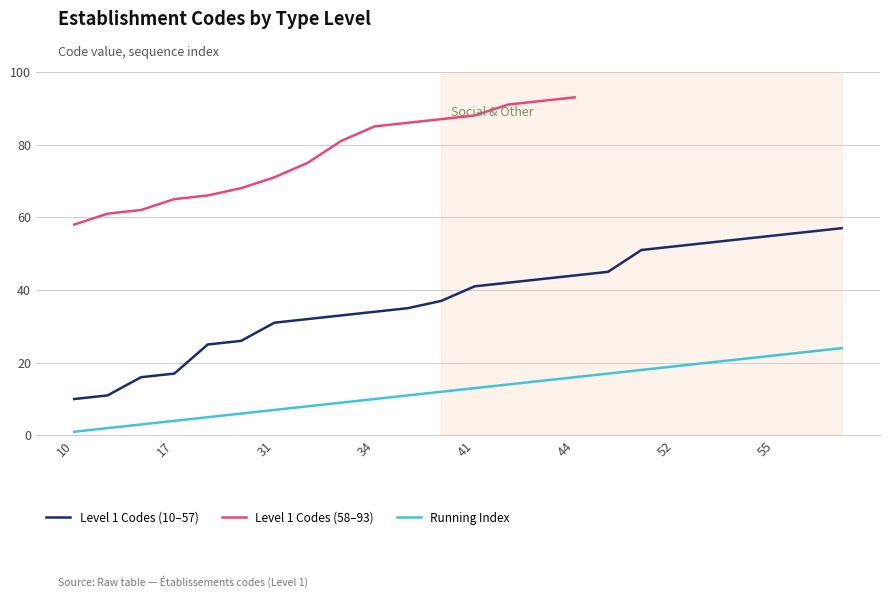

Which category has the lowest value across all series?

10